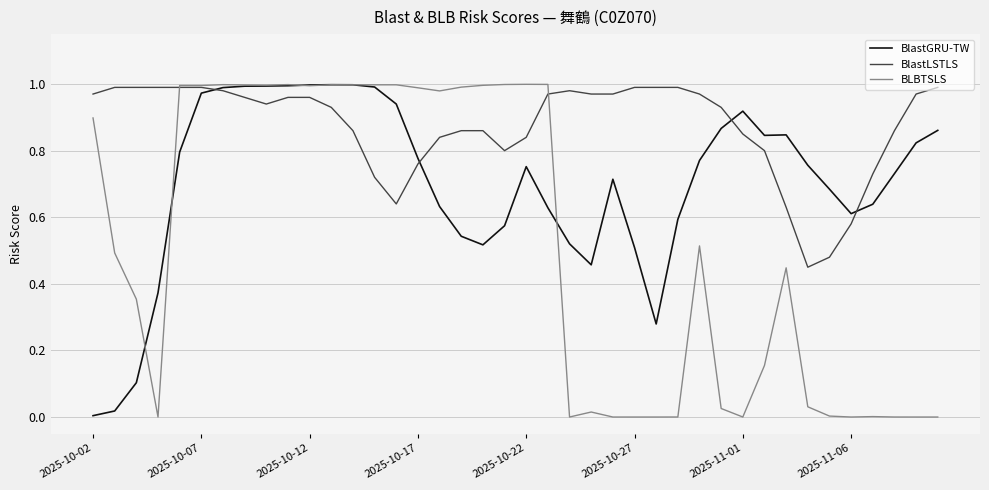

List the series in order of their overall mean, lowest first.

BLBTSLS, BlastGRU-TW, BlastLSTLS